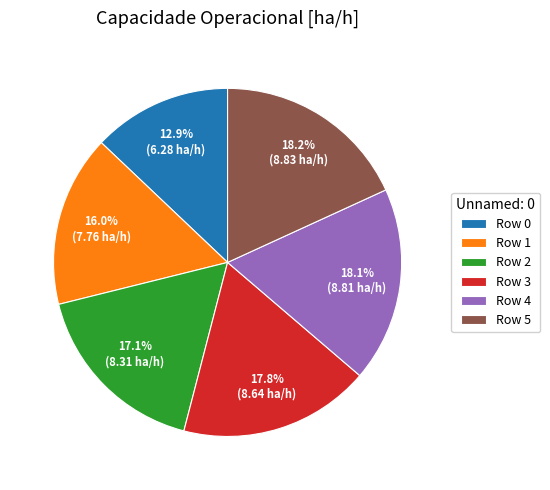

Is the sum of Row 5 and Row 1 greater than half?

No